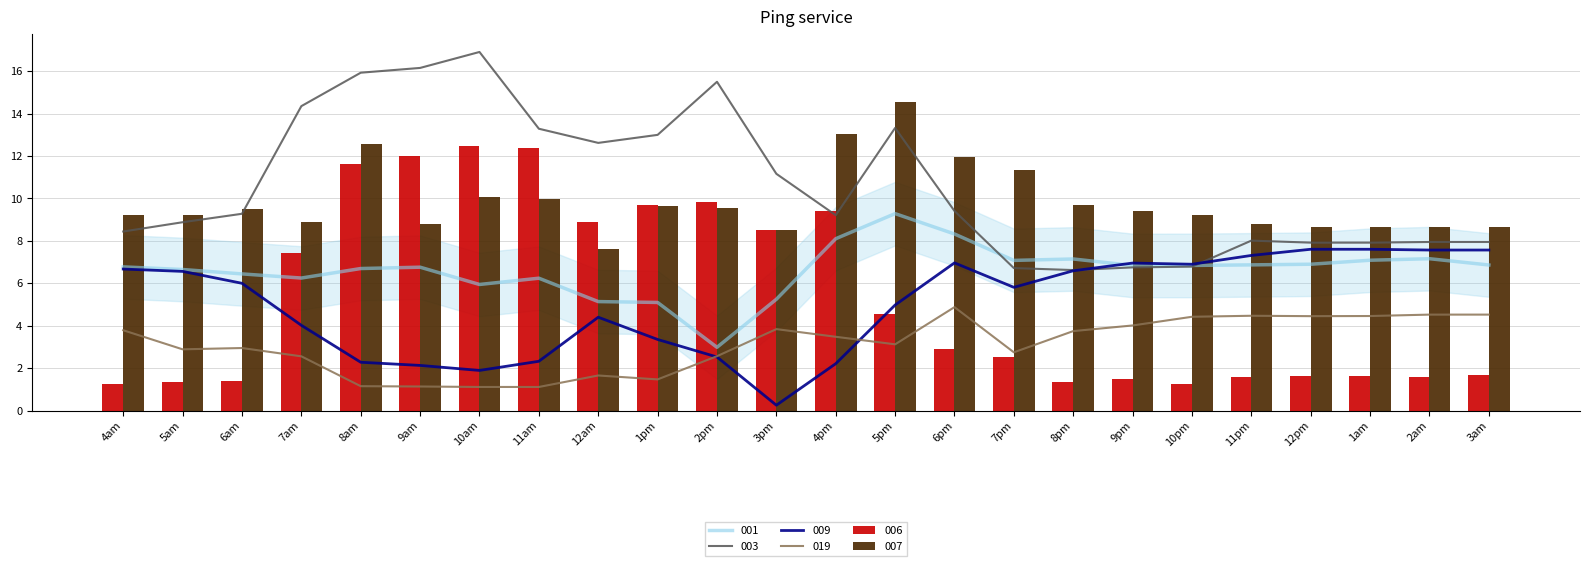

What are all the series names shown in the legend?

001, 006, 009, 019, 003, 007